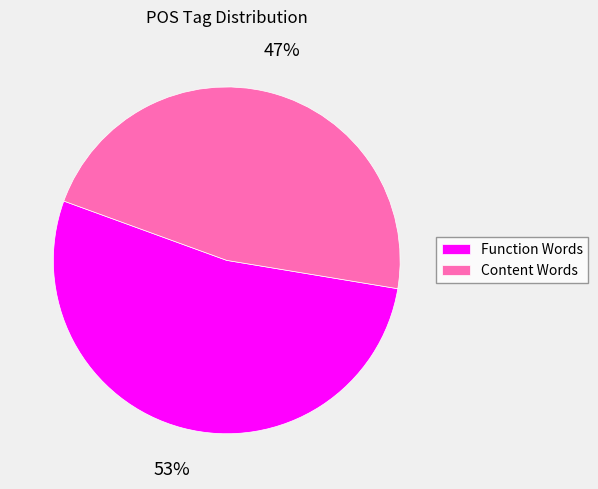

To the nearest percent, what is the difference between the largest and smallest slice percentages?

6%